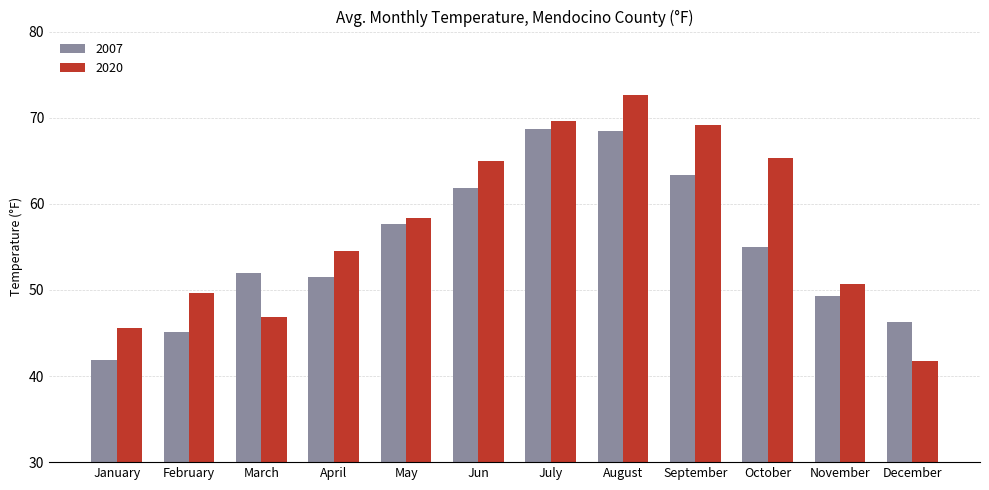

Which series changed the most between March and December?

2007